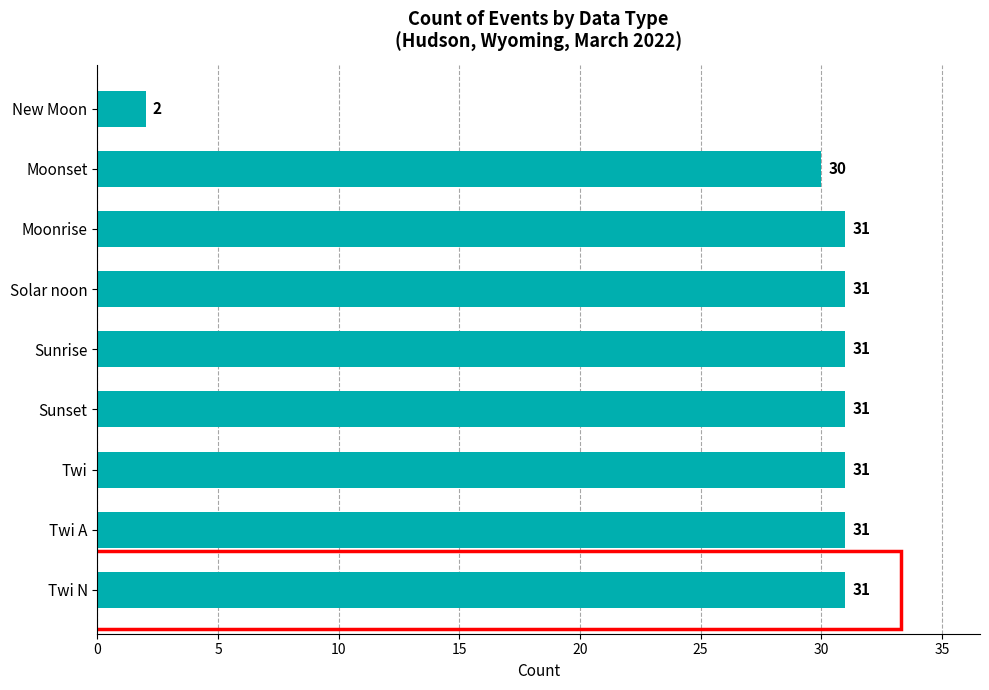

Reading bottom to top, list all the values displayed in this chart.

Twi N=31	Twi A=31	Twi=31	Sunset=31	Sunrise=31	Solar noon=31	Moonrise=31	Moonset=30	New Moon=2